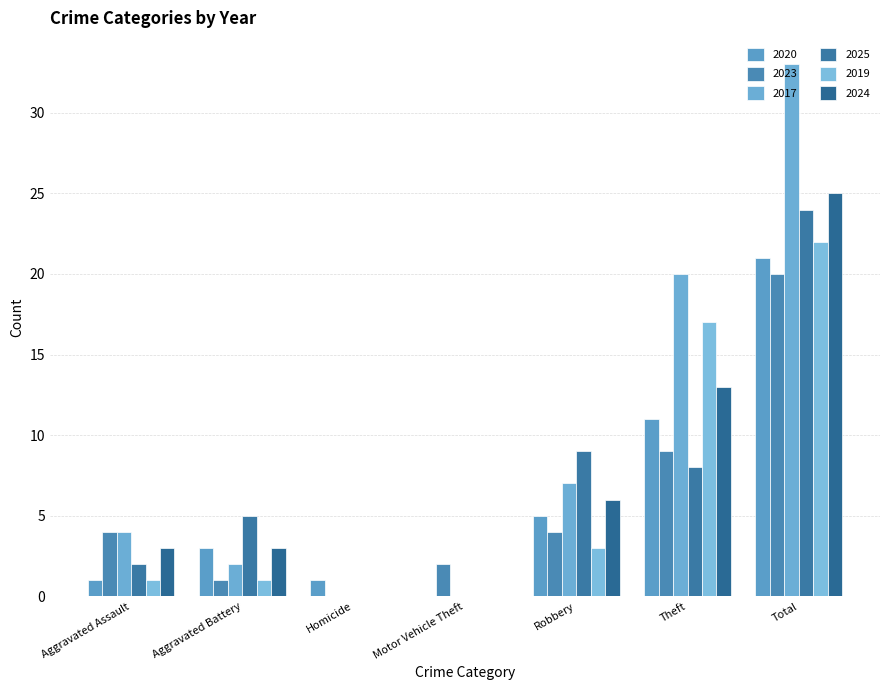

How many categories are shown in the chart?

7